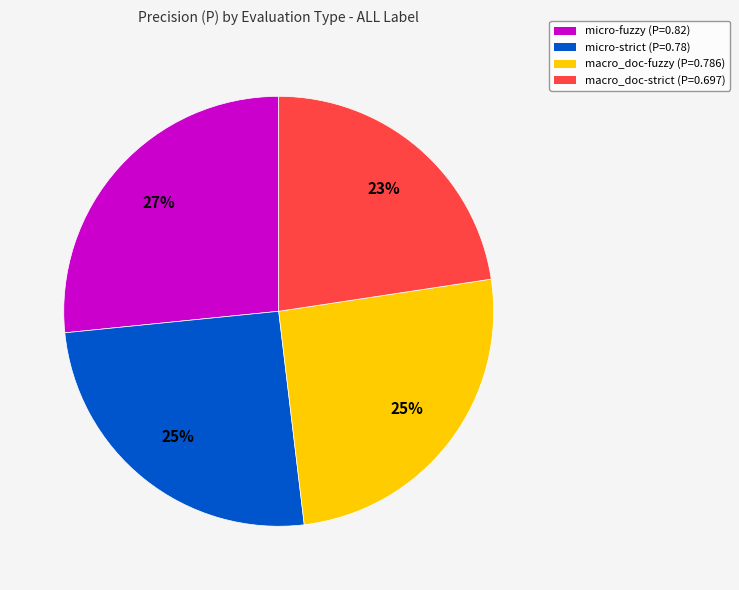

To the nearest percent, what is the difference between the largest and smallest slice percentages?

4%